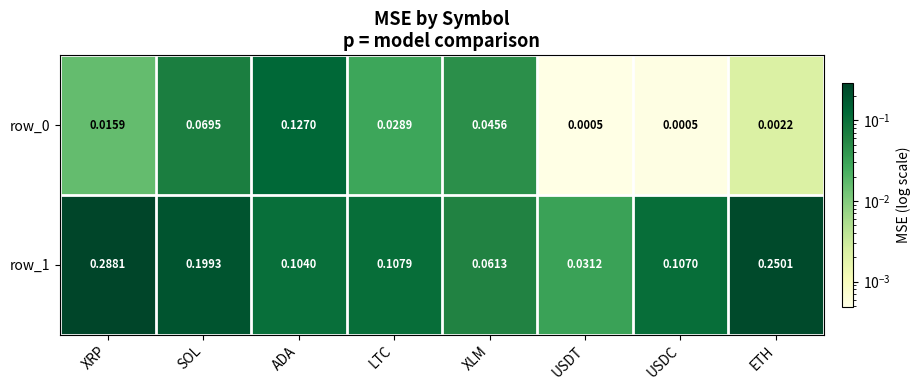

At which category is the sum across all series the highest?

XRP